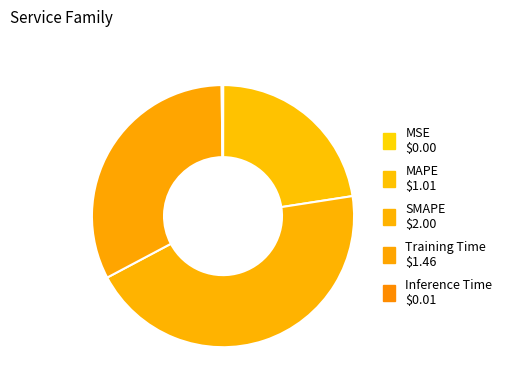

Does any single category account for the majority?

No